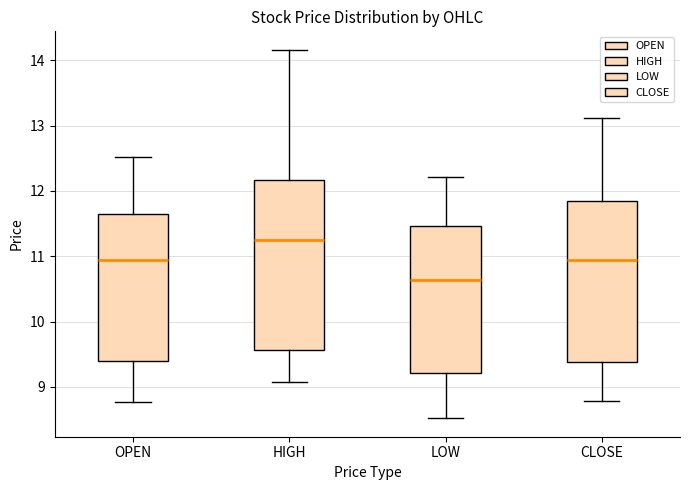

Where is the lower edge of the box for HIGH on the y-axis? The values are not printed on the chart, so give them approximately, as read against the axis.

9.6